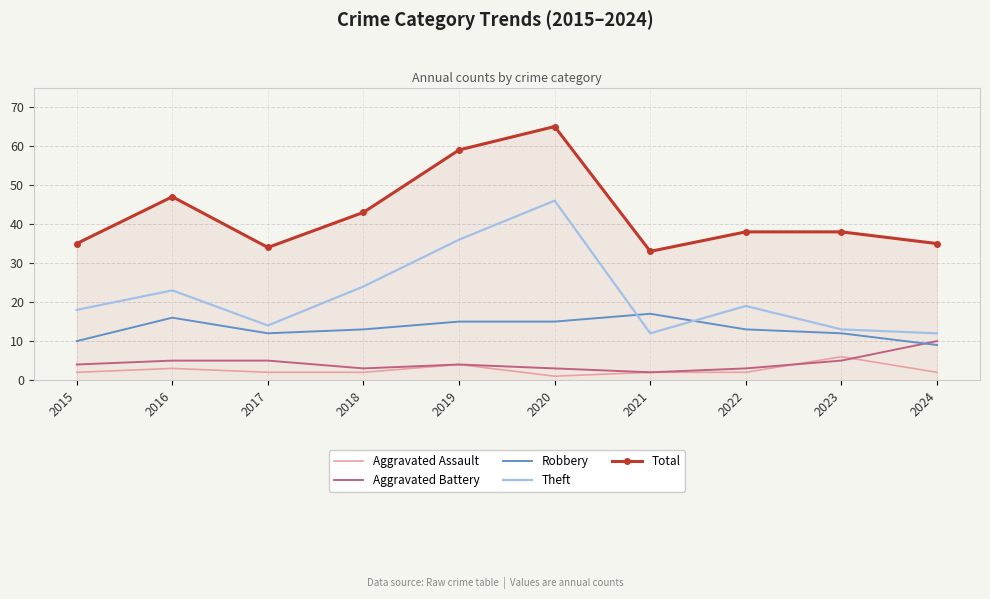

Which series has the largest total across all categories?

Total